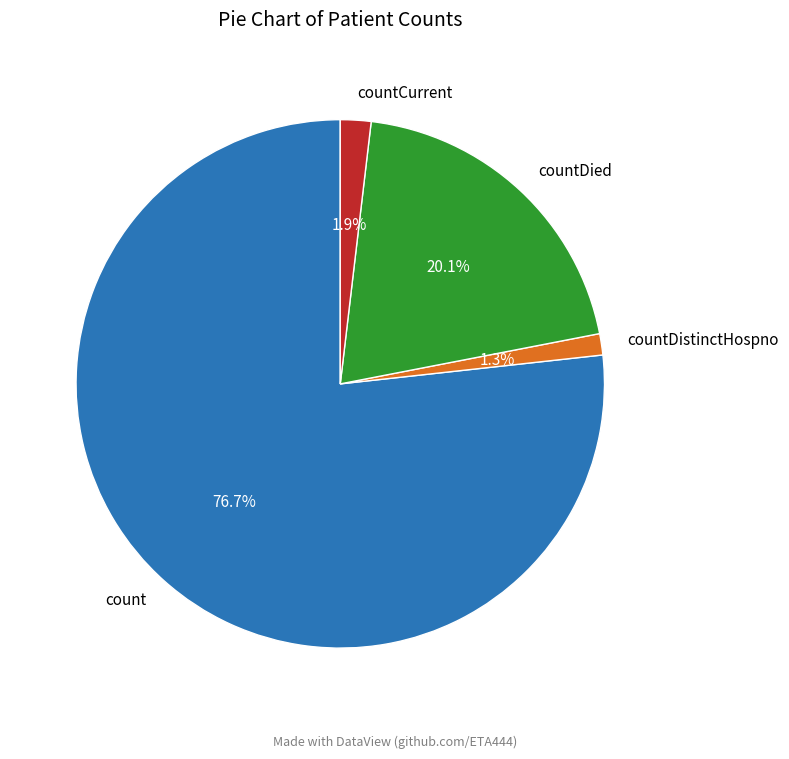

What is the smallest slice in the pie chart?

countDistinctHospno